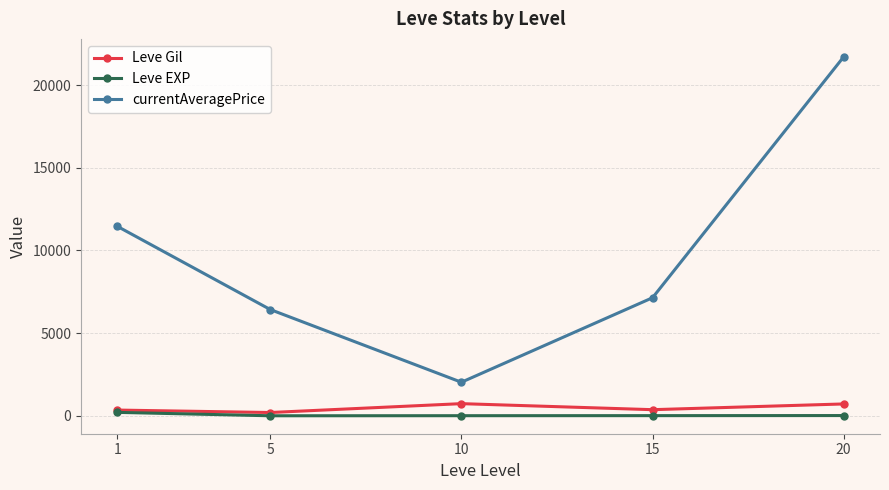

How many lines are shown in the chart?

3